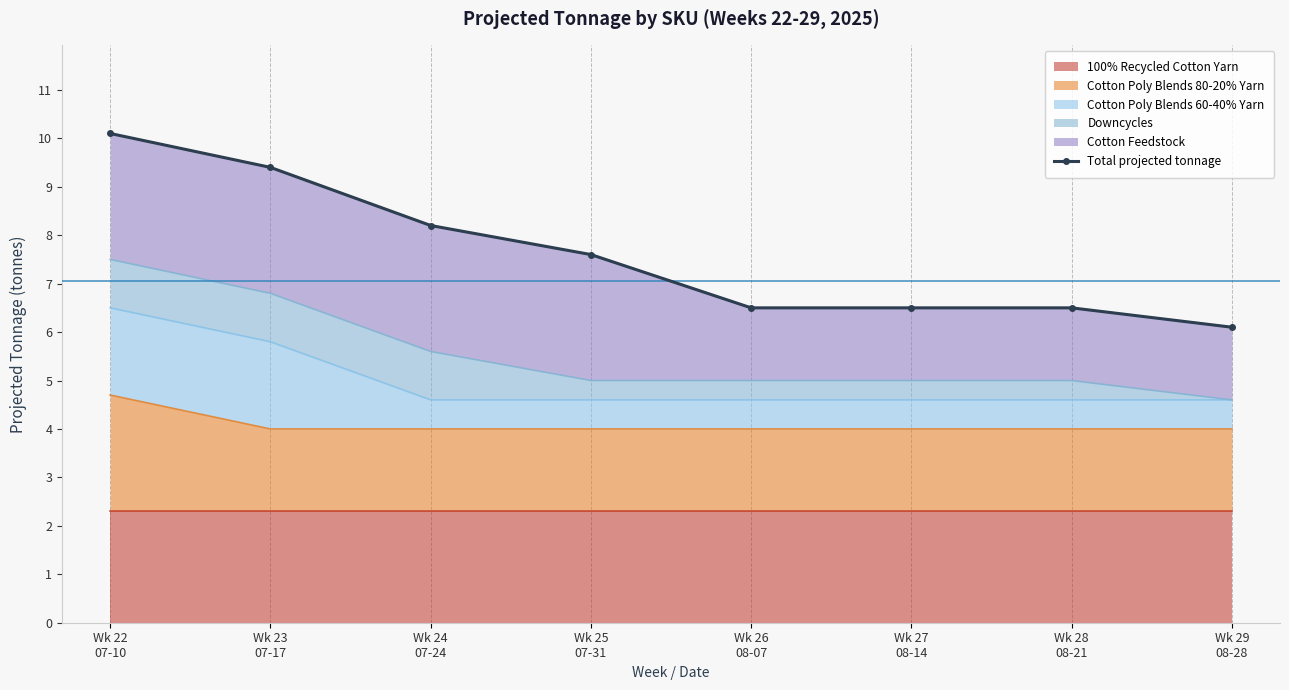

What is the label of the 5th point from the right?

Wk 25
07-31